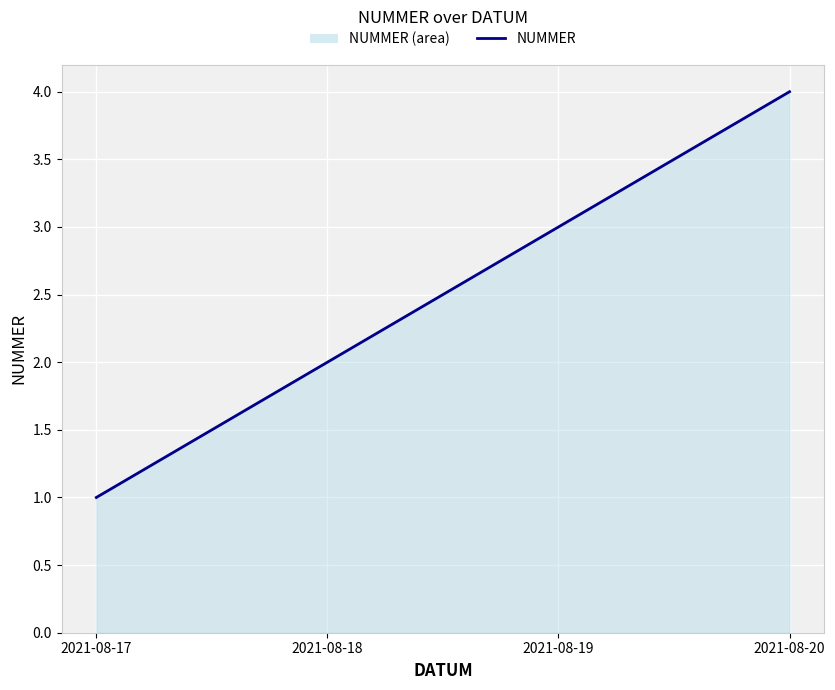

What is the sum of all values?

10